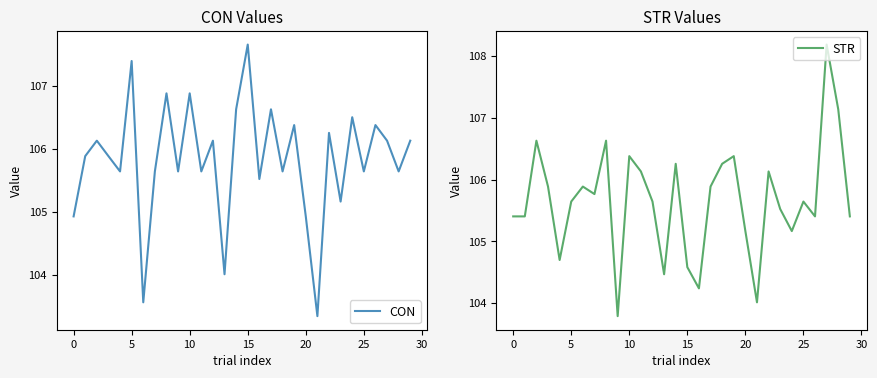

What is the average value of the CON series?

105.8